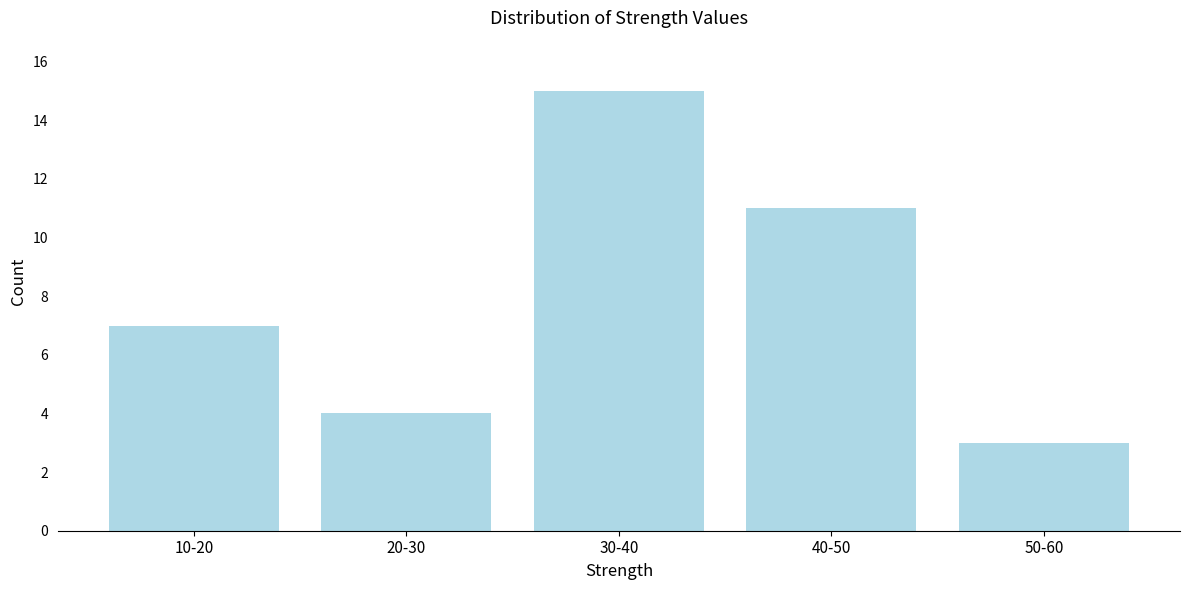

Reading left to right, list all the values displayed in this chart.

10-20=7	20-30=4	30-40=15	40-50=11	50-60=3